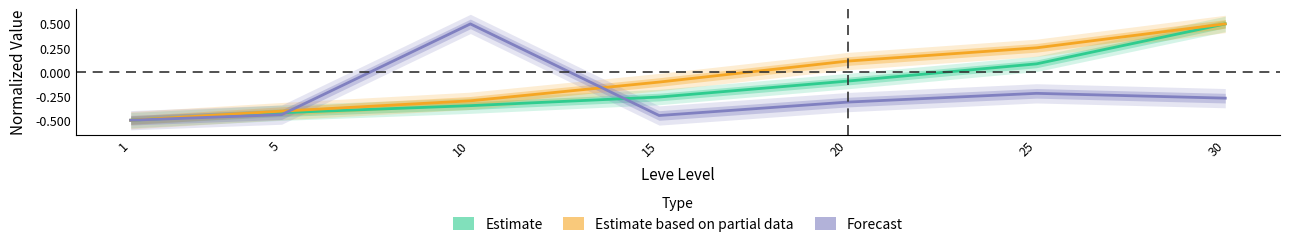

At which label is Estimate closest to 0?

25